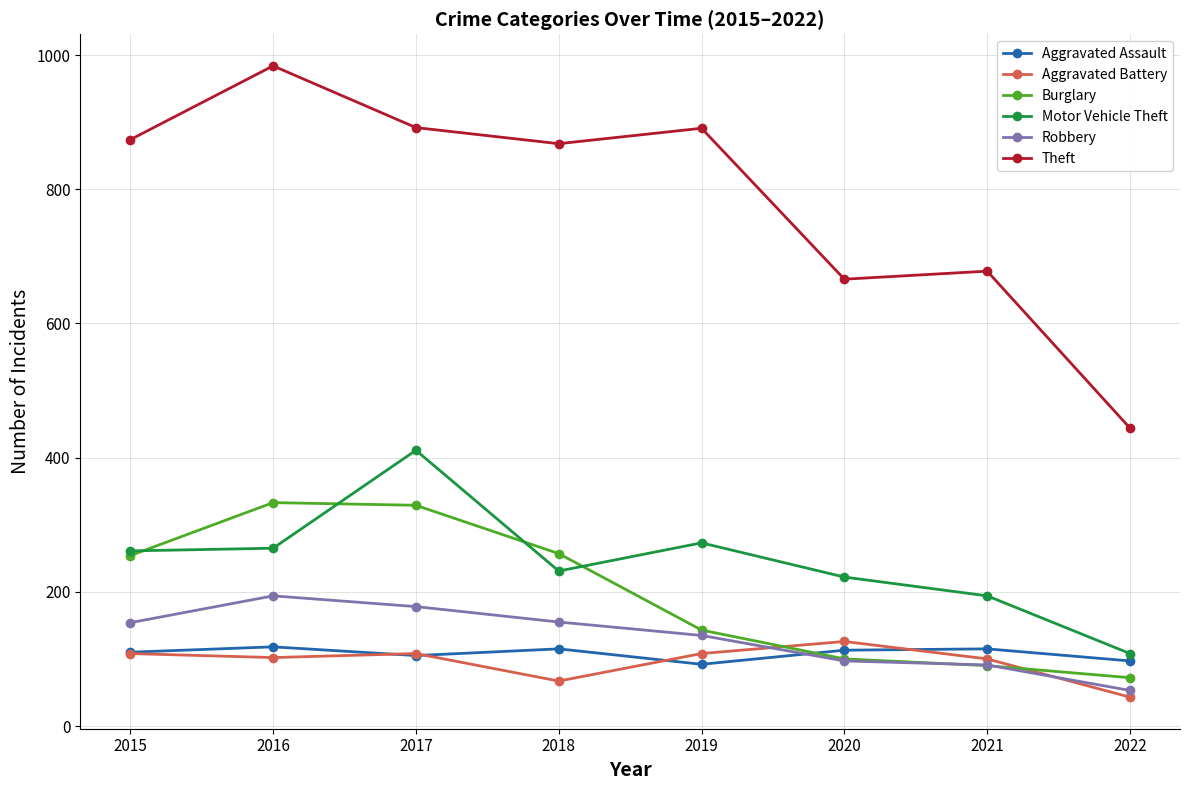

At how many categories does at least one series exceed 171?

8